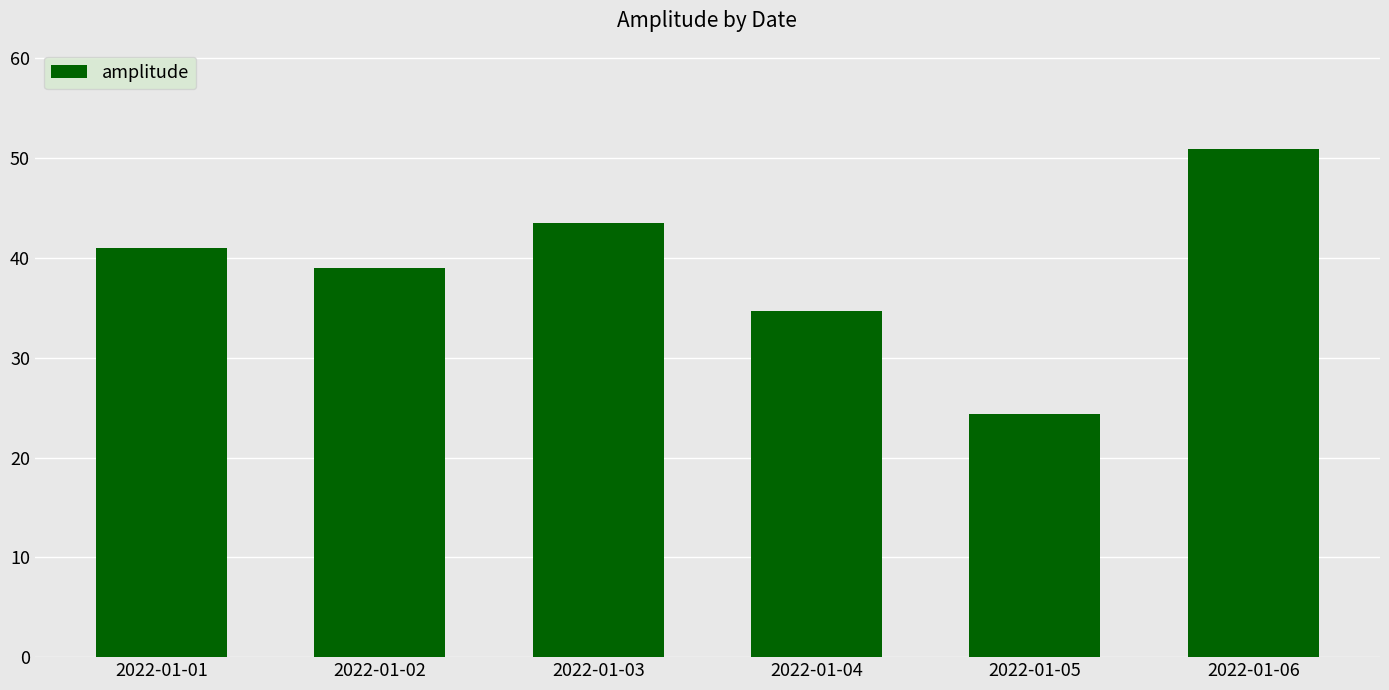

Reading left to right, transcribe all the data shown in this chart.

41.0	39.0	43.5	34.7	24.3	50.9